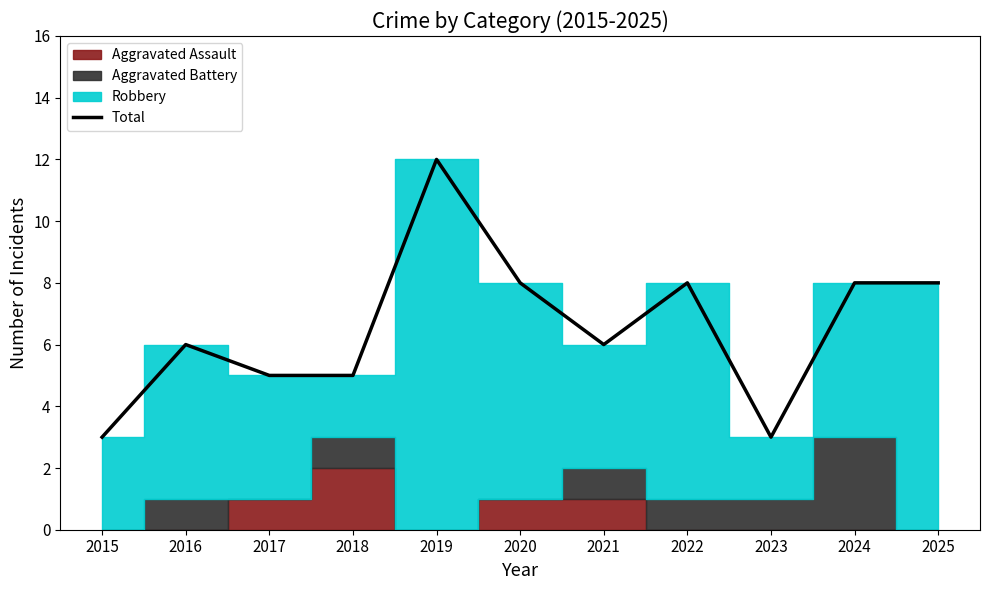

Reading left to right, extract all data points from this chart.

3	6	5	5	12	8	6	8	3	8	8